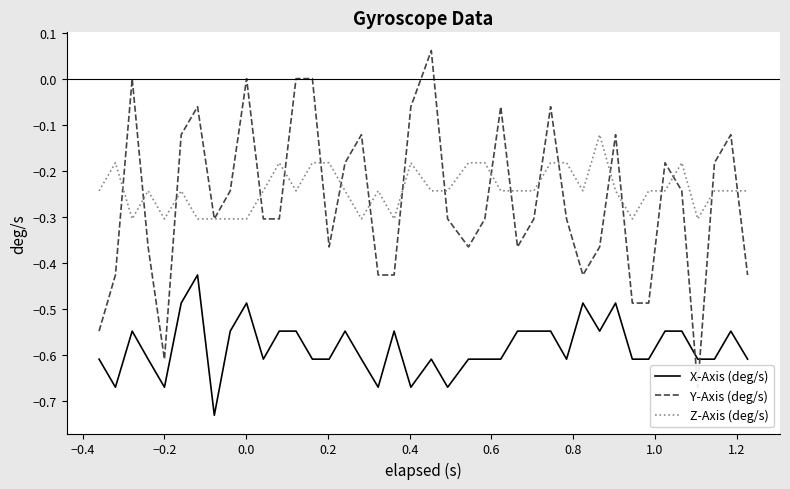

Which series has the widest spread of values?

Y-Axis (deg/s)